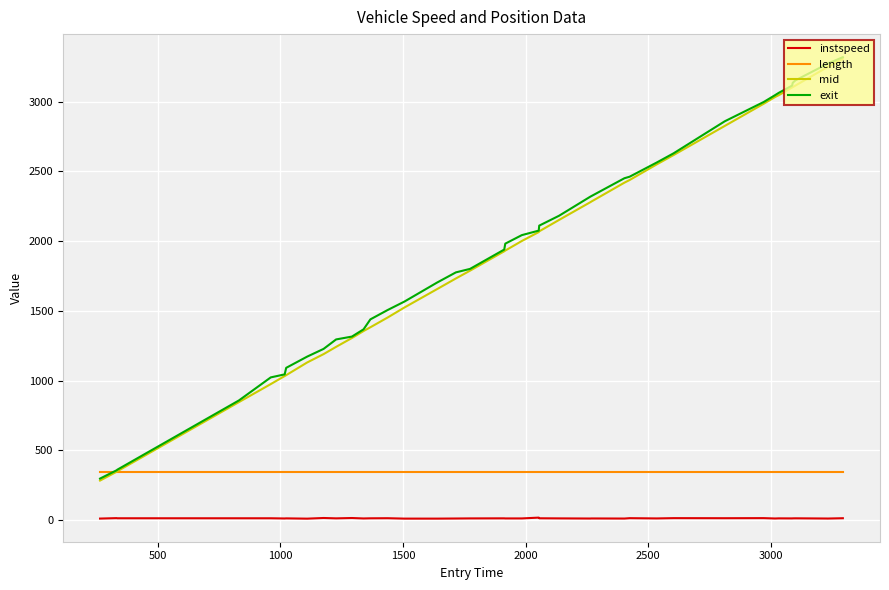

True or false: instspeed and length intersect in this chart.

False